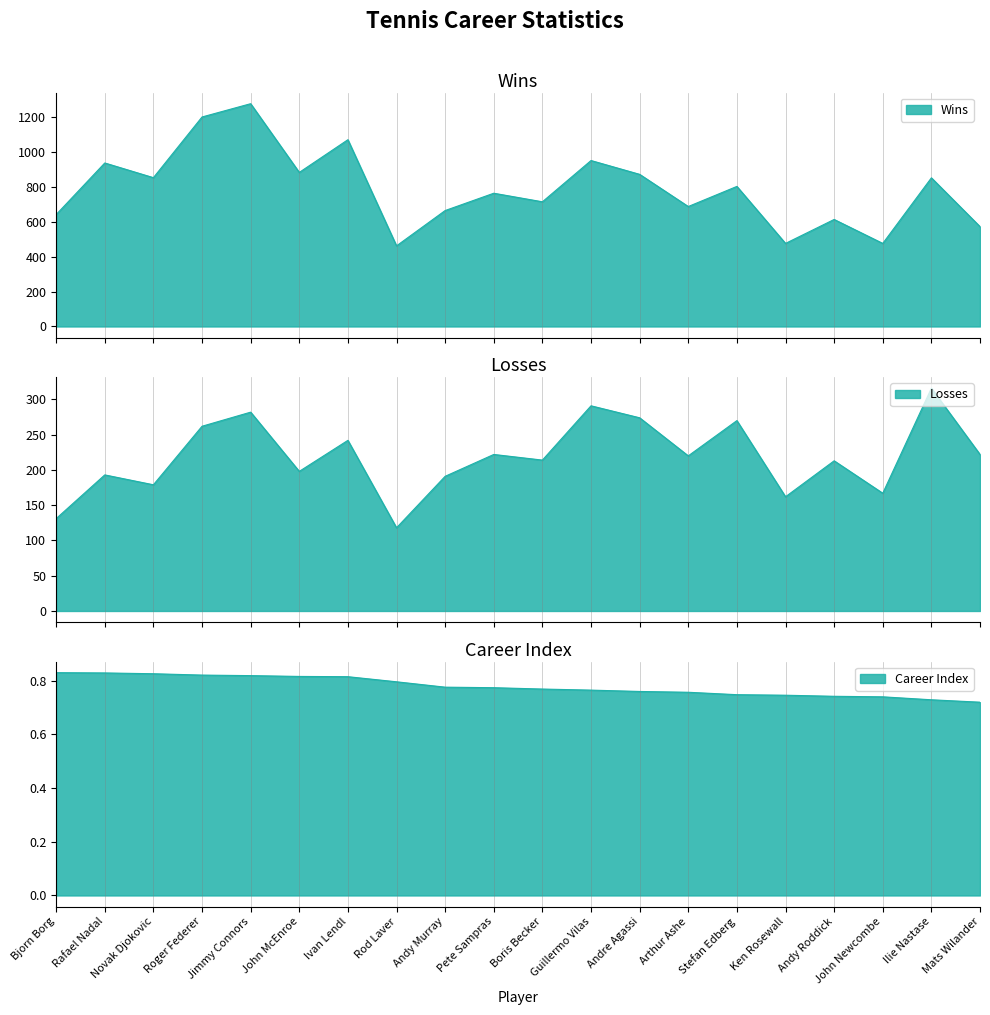

True or false: Wins has a value of 152 at Ken Rosewall.

False